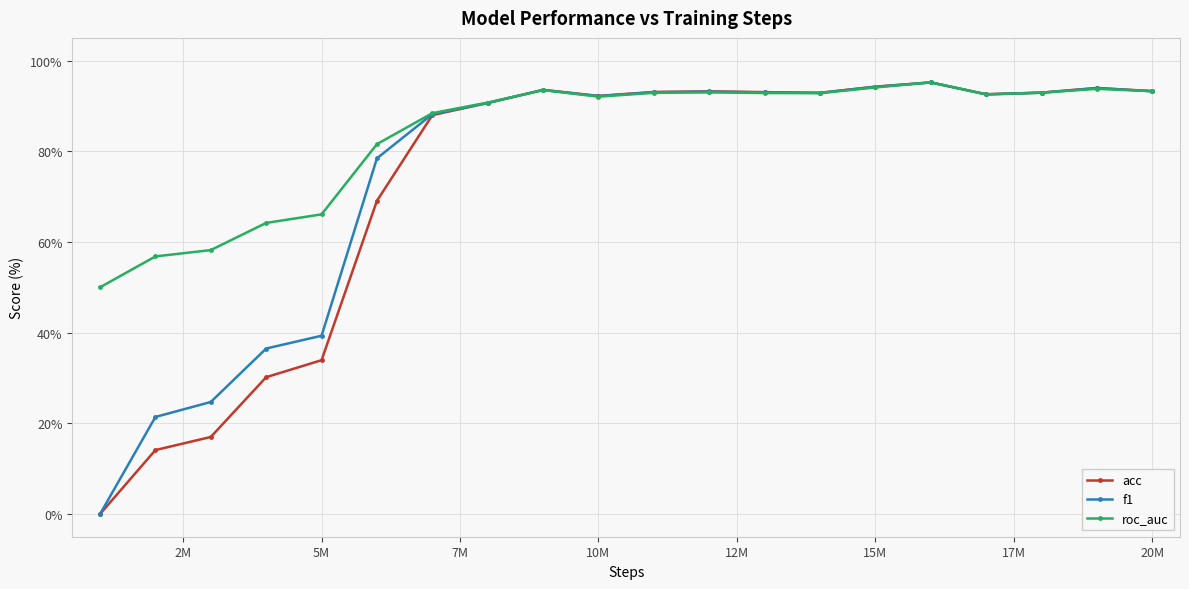

Which series has the largest range (max minus min)?

acc